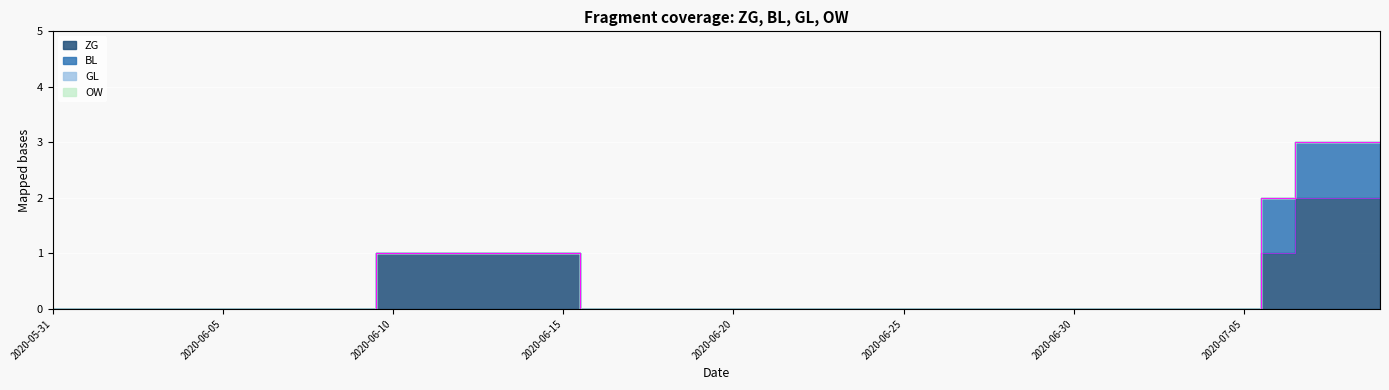

The ZG series shows 1 at 2020-06-10. True or false?

False